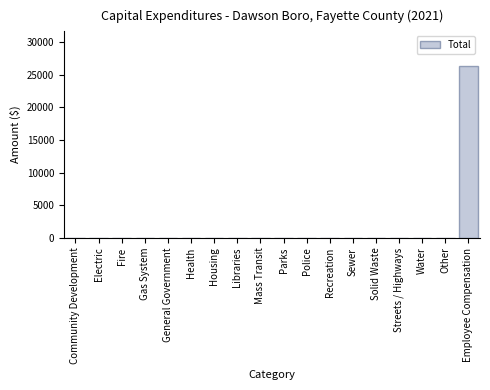

Reading left to right, transcribe all the data shown in this chart.

Community Development=0	Electric=0	Fire=0	Gas System=0	General Government=0	Health=0	Housing=0	Libraries=0	Mass Transit=0	Parks=0	Police=0	Recreation=0	Sewer=0	Solid Waste=0	Streets / Highways=0	Water=0	Other=0	Employee Compensation=26371